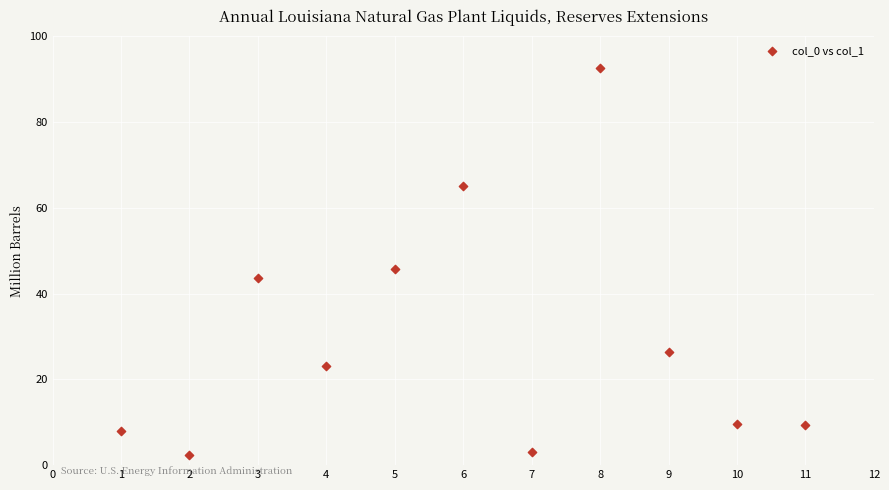

What Y value in the scatter plot is closest to 47?

45.7